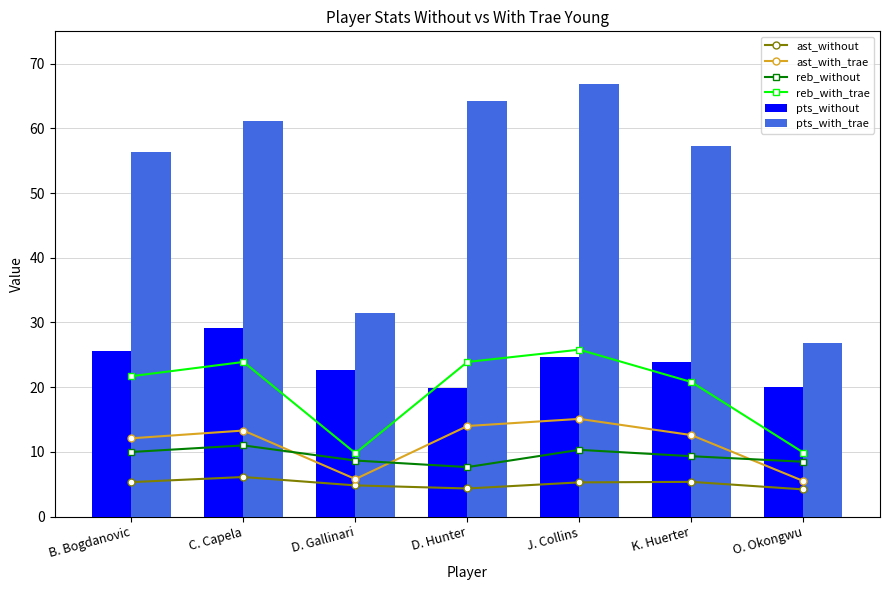

Are the bars horizontal?

No